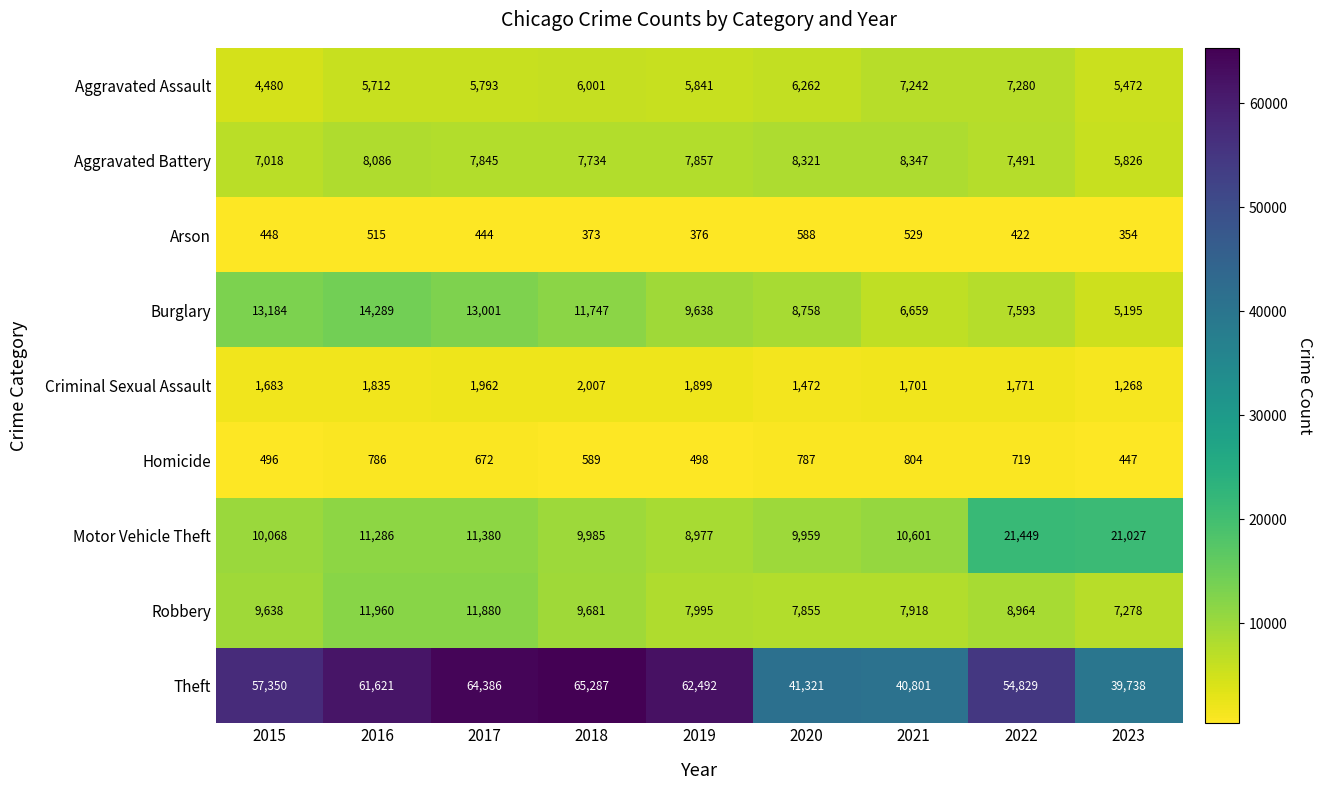

What is the difference between the Burglary values at 2022 and 2016?

6696